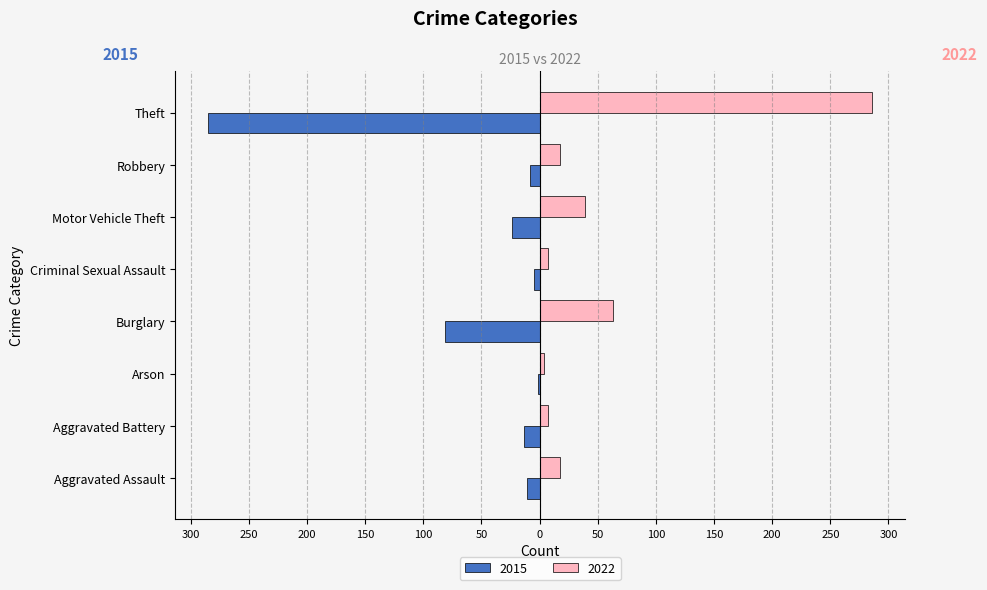

Rank the series by their maximum value, from highest to lowest.

2022, 2015